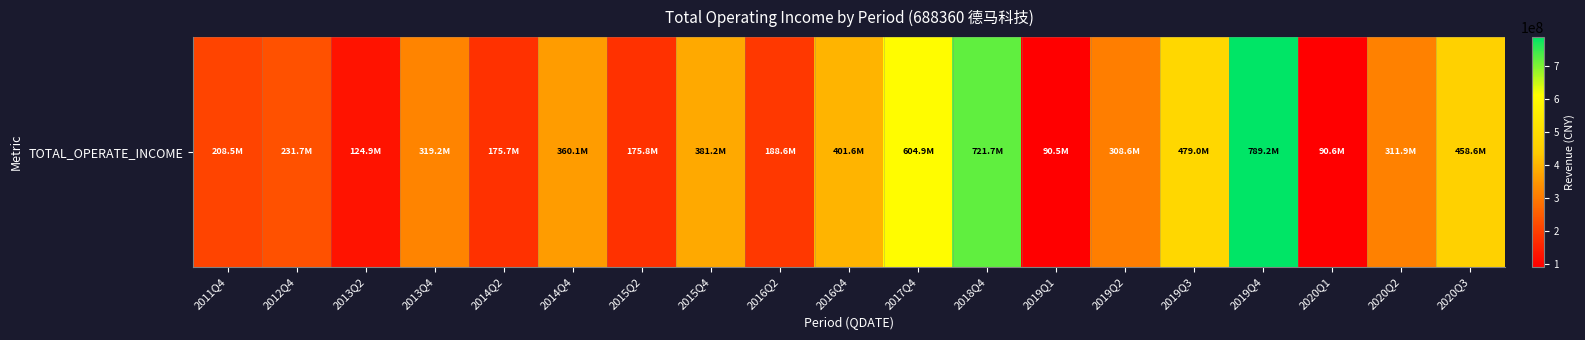

What is the minimum value shown in the chart?

90525758.5